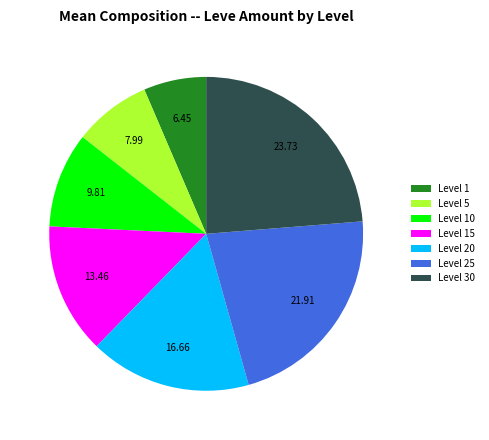

Which slice is the largest?

Level 30